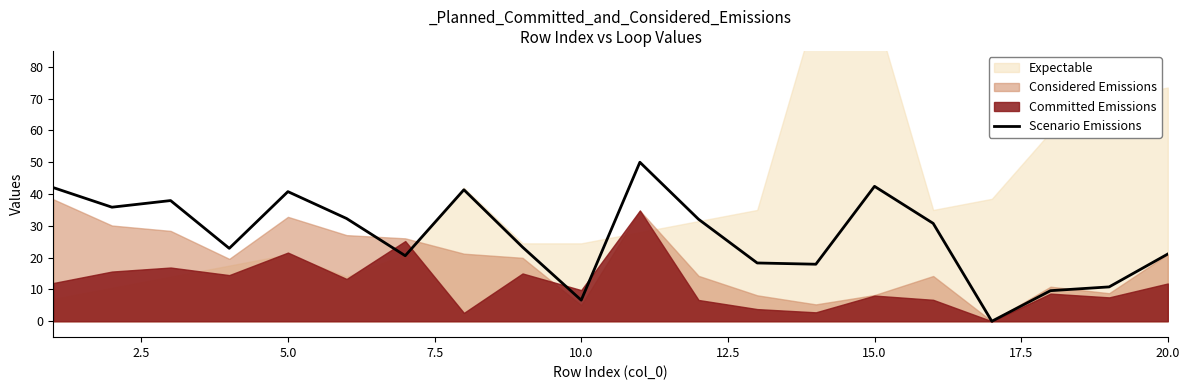

How many lines are shown in the chart?

1